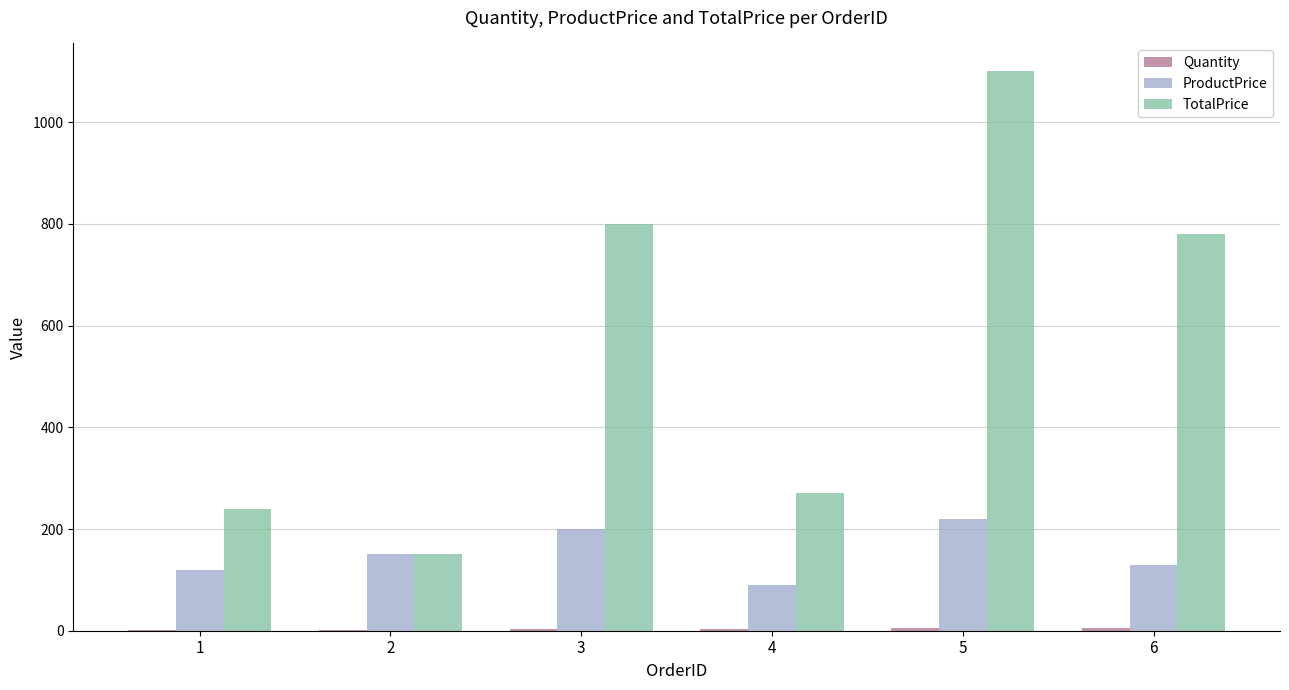

The value of TotalPrice at 1 is 70. True or false?

False